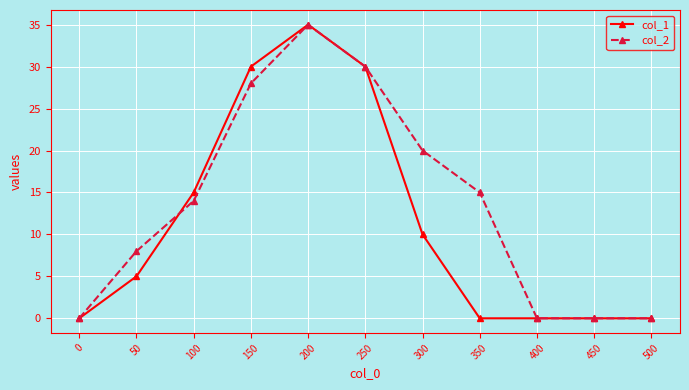

List the series in order of their overall mean, lowest first.

col_1, col_2